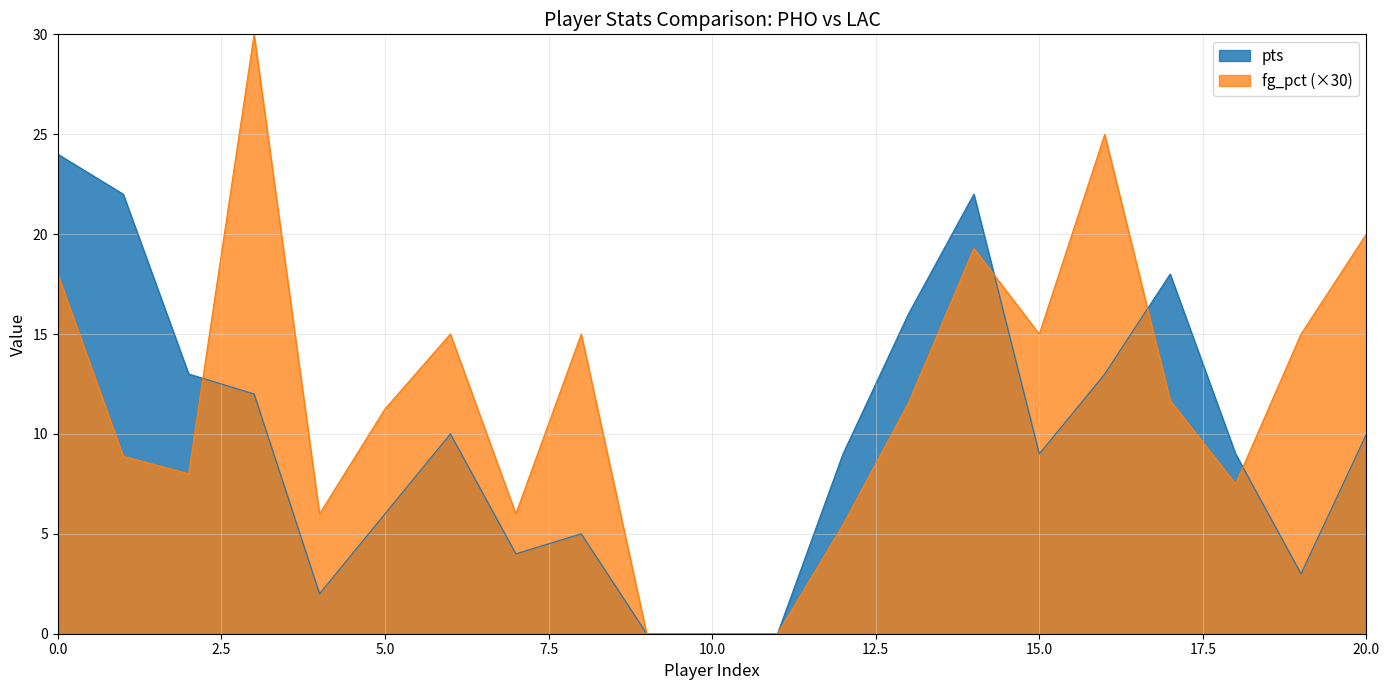

How many data points in pts are above 9?

10